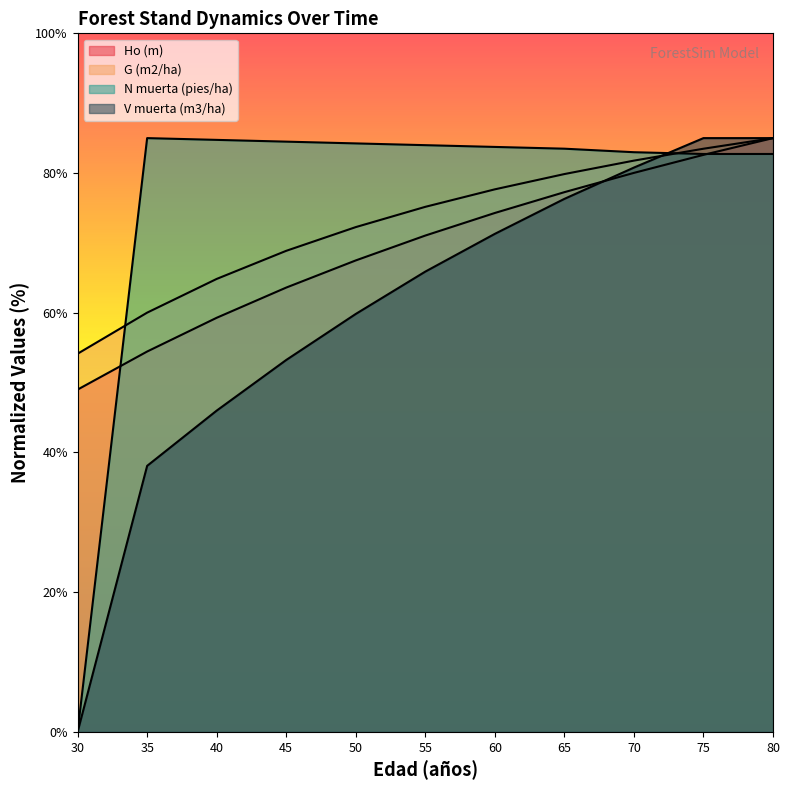

List the series in order of their overall mean, lowest first.

V muerta (m3/ha), Ho (m), G (m2/ha), N muerta (pies/ha)